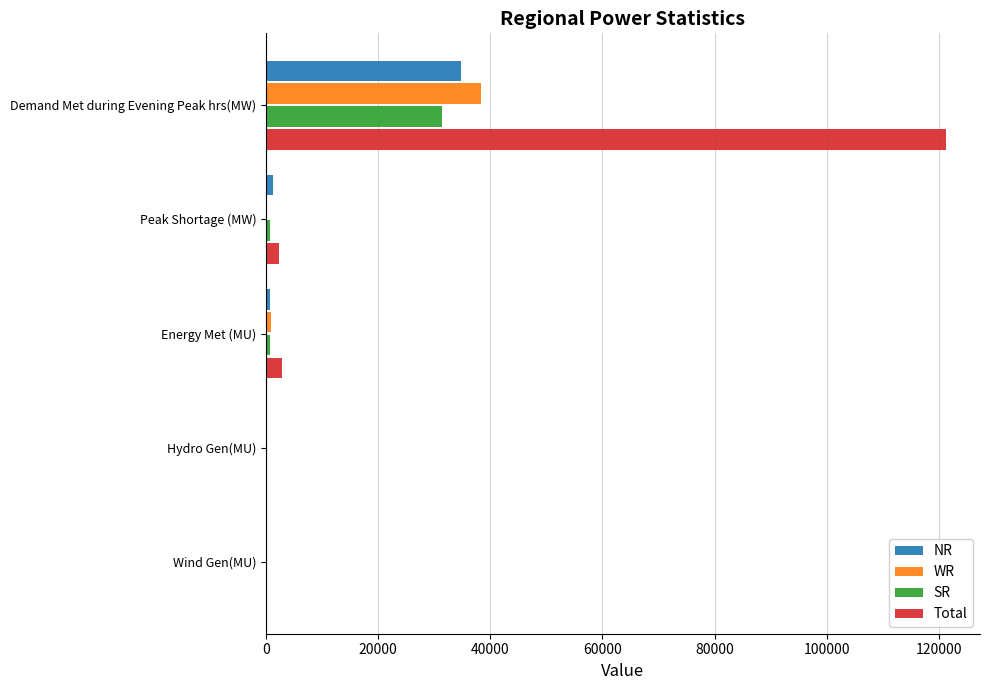

What are all the series names shown in the legend?

NR, WR, SR, Total